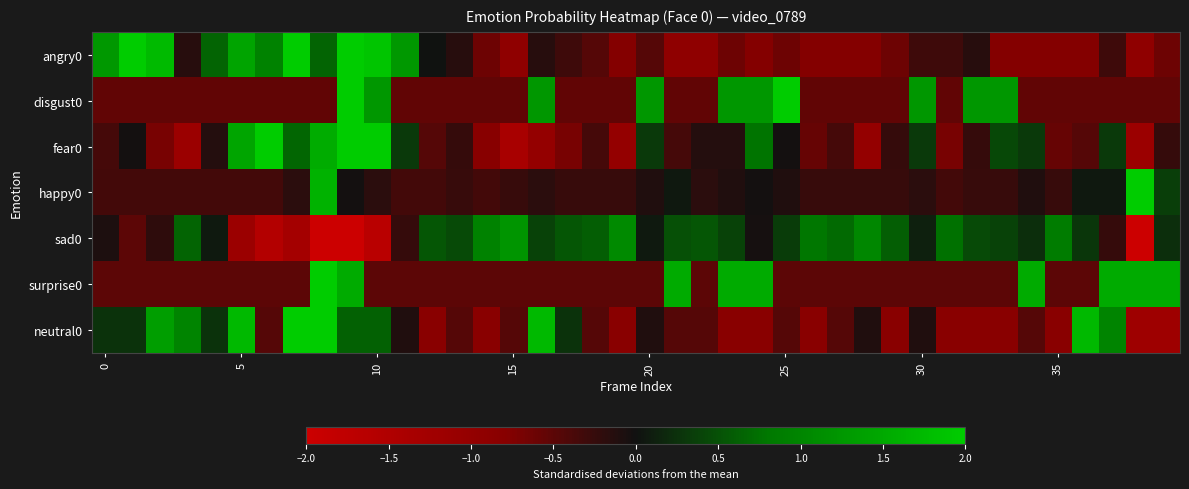

Reading right to left, transcribe all the data shown in this chart.

angry0: -0.6	-0.9	-0.3	-0.8	-0.8	-0.8	-0.8	-0.1	-0.3	-0.3	-0.6	-0.8	-0.8	-0.8	-0.6	-0.8	-0.6	-0.9	-0.9	-0.5	-0.8	-0.5	-0.3	-0.1	-0.9	-0.6	-0.1	0.0	1.3	1.9	2.2	0.6	2.2	1.0	1.4	0.6	-0.1	1.7	2.2	1.3
disgust0: -0.5	-0.5	-0.5	-0.5	-0.5	-0.5	1.3	1.3	-0.5	1.3	-0.5	-0.5	-0.5	-0.5	3.1	1.3	1.3	-0.5	-0.5	1.3	-0.5	-0.5	-0.5	1.3	-0.5	-0.5	-0.5	-0.5	-0.5	1.3	3.1	-0.5	-0.5	-0.5	-0.5	-0.5	-0.5	-0.5	-0.5	-0.5
fear0: -0.2	-1.1	0.3	-0.5	-0.6	0.3	0.4	-0.2	-0.7	0.3	-0.2	-1.0	-0.4	-0.6	-0.0	0.8	-0.1	-0.1	-0.4	0.3	-1.0	-0.4	-0.7	-1.0	-1.4	-0.8	-0.2	-0.5	0.3	2.2	2.5	1.6	0.7	3.4	1.4	-0.1	-1.1	-0.7	-0.0	-0.4
happy0: 0.3	5.9	0.0	0.0	-0.3	-0.1	-0.3	-0.3	-0.3	-0.2	-0.3	-0.3	-0.3	-0.3	-0.1	-0.0	-0.1	-0.2	0.0	-0.1	-0.3	-0.3	-0.3	-0.2	-0.3	-0.3	-0.3	-0.3	-0.3	-0.2	-0.0	1.6	-0.2	-0.3	-0.3	-0.3	-0.3	-0.3	-0.3	-0.3
sad0: 0.2	-3.2	-0.2	0.3	0.9	0.2	0.4	0.4	0.8	0.1	0.6	1.0	0.7	0.8	0.3	-0.0	0.4	0.5	0.5	0.1	1.1	0.6	0.5	0.4	1.2	1.0	0.4	0.5	-0.2	-1.7	-2.1	-2.5	-1.3	-1.6	-1.1	0.1	0.6	-0.2	-0.5	-0.1
surprise0: 1.5	1.5	1.5	-0.5	-0.5	1.5	-0.5	-0.5	-0.5	-0.5	-0.5	-0.5	-0.5	-0.5	-0.5	1.5	1.5	-0.5	1.5	-0.5	-0.5	-0.5	-0.5	-0.5	-0.5	-0.5	-0.5	-0.5	-0.5	-0.5	1.5	3.6	-0.5	-0.5	-0.5	-0.5	-0.5	-0.5	-0.5	-0.5
neutral0: -1.2	-1.2	1.0	1.7	-0.8	-0.5	-0.8	-0.8	-0.8	-0.1	-0.8	-0.1	-0.5	-0.8	-0.5	-0.8	-0.8	-0.5	-0.5	-0.1	-0.8	-0.5	0.3	1.7	-0.5	-0.8	-0.5	-0.8	-0.1	0.6	0.6	2.4	2.8	-0.5	1.7	0.3	1.0	1.4	0.3	0.3